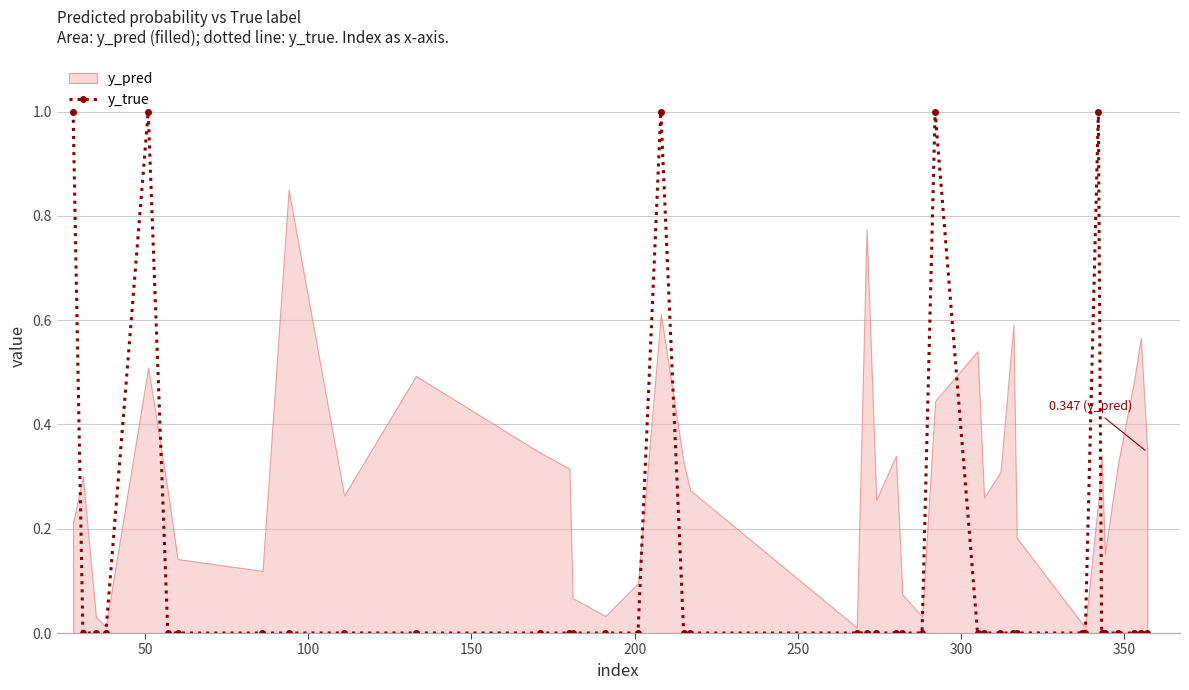

How many points are higher than both their immediate neighbors (excluding endpoints)?

4